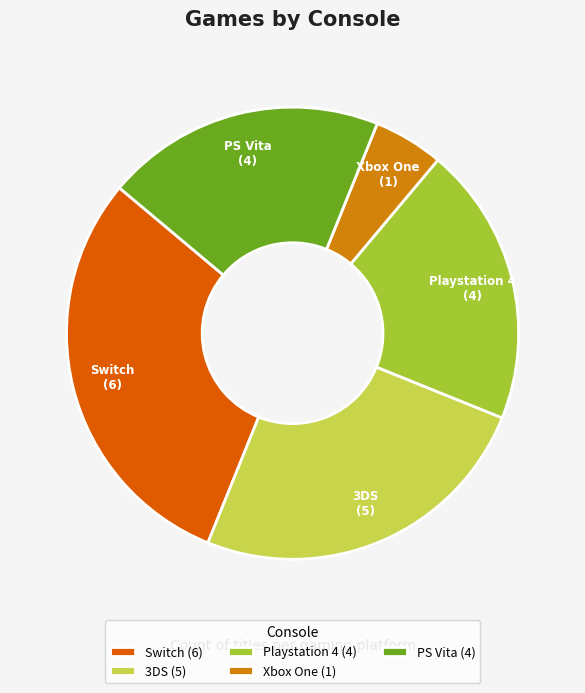

Which slice is the smallest?

Xbox One